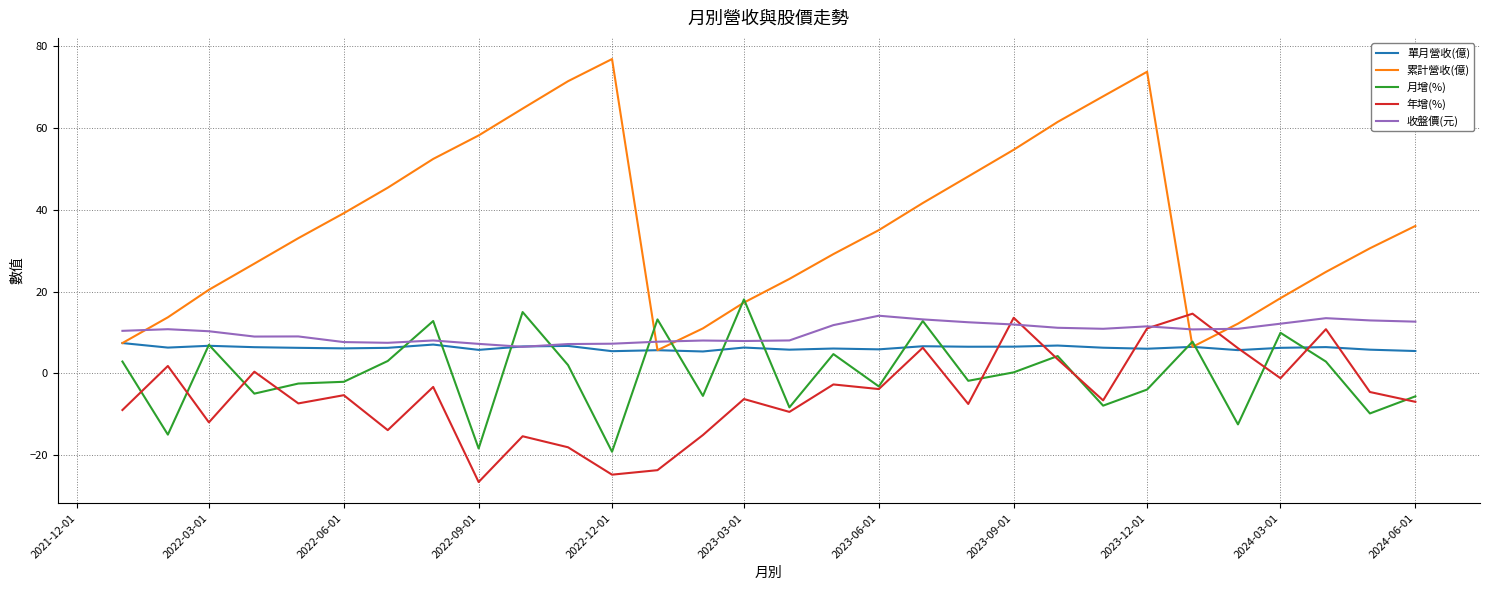

Which series has the largest range (max minus min)?

累計營收(億)